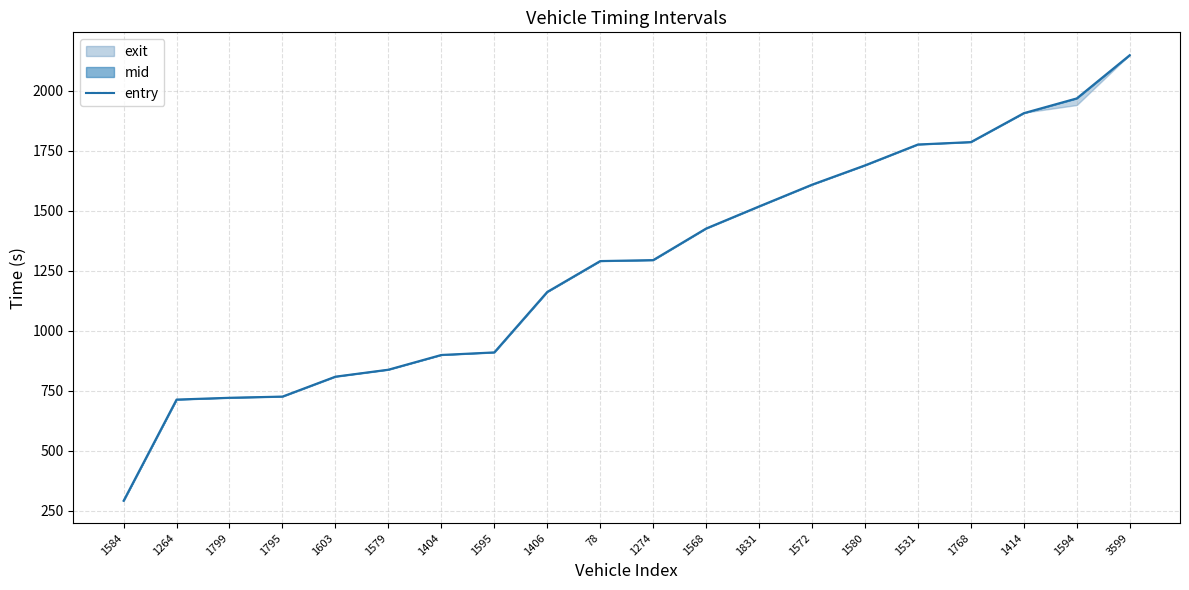

What is the value of the 13th point from the left?

1518.0